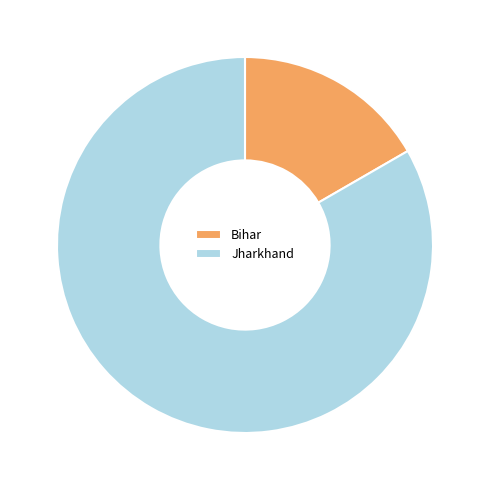

Which category has the biggest portion of the pie?

Jharkhand